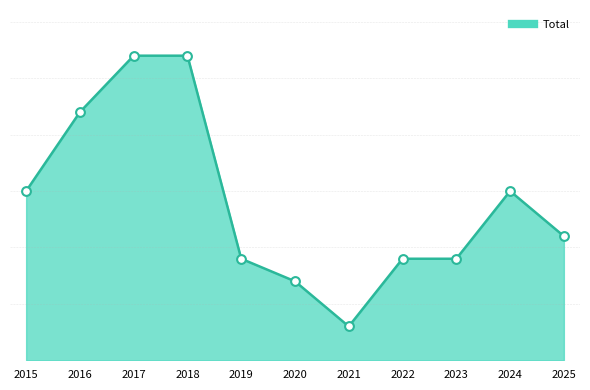

What is the change in value from 2019 to 2020?

-2